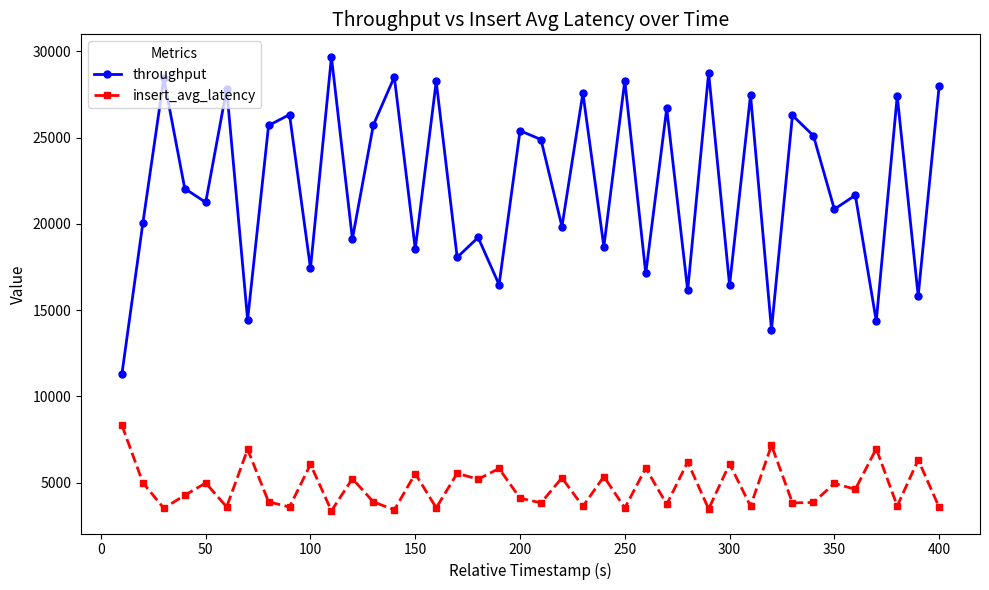

True or false: throughput and insert_avg_latency intersect in this chart.

False